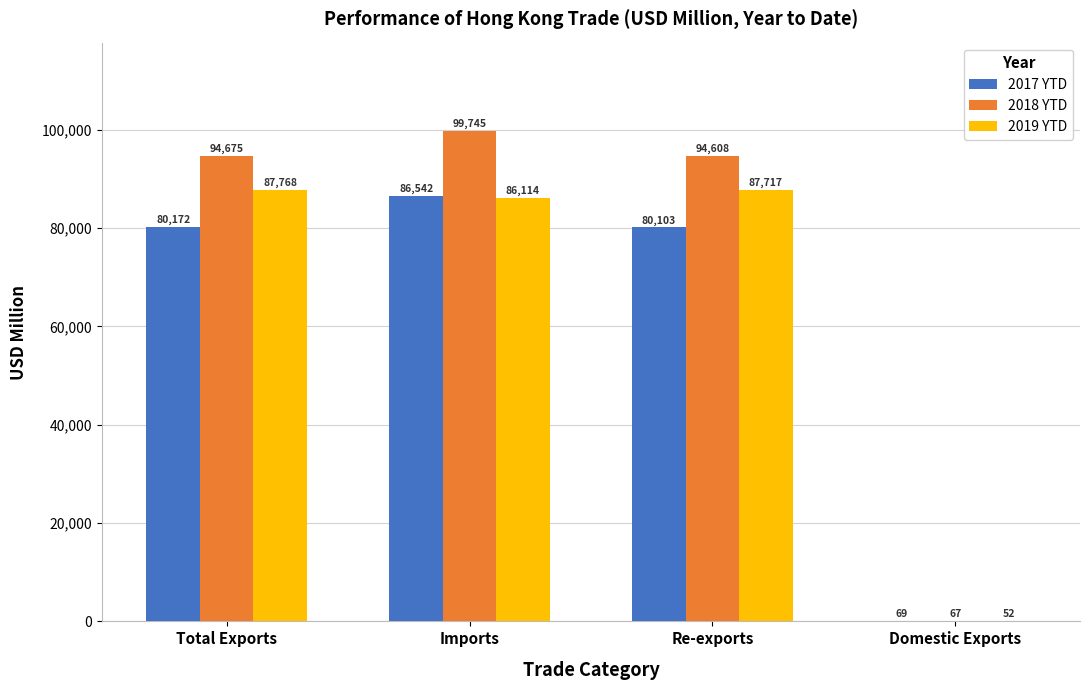

Between Total Exports and Re-exports, which series saw the biggest shift?

2017 YTD